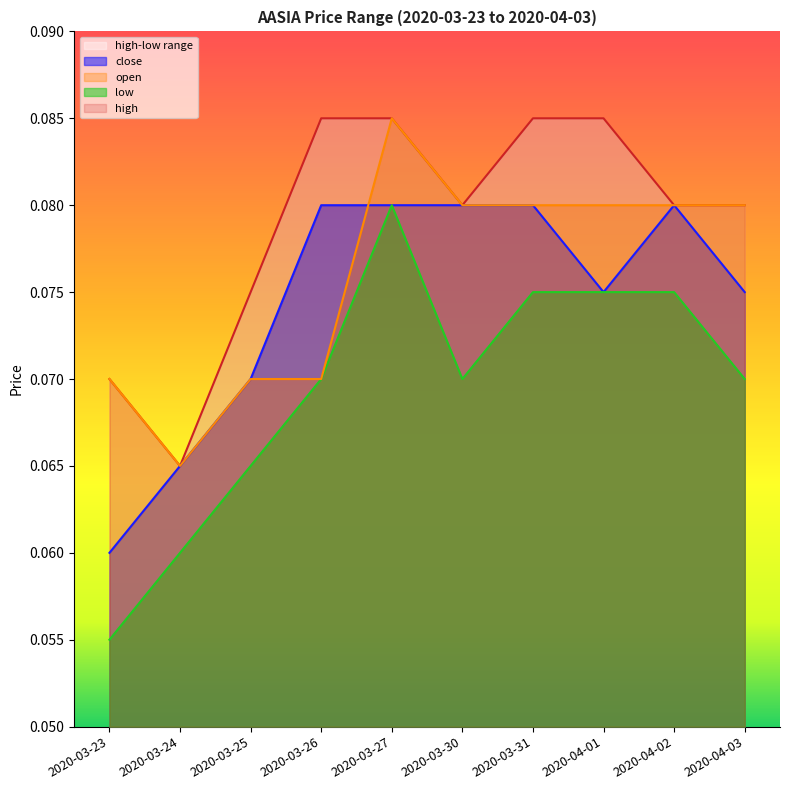

The close series shows 0.0 at 2020-03-24. True or false?

False